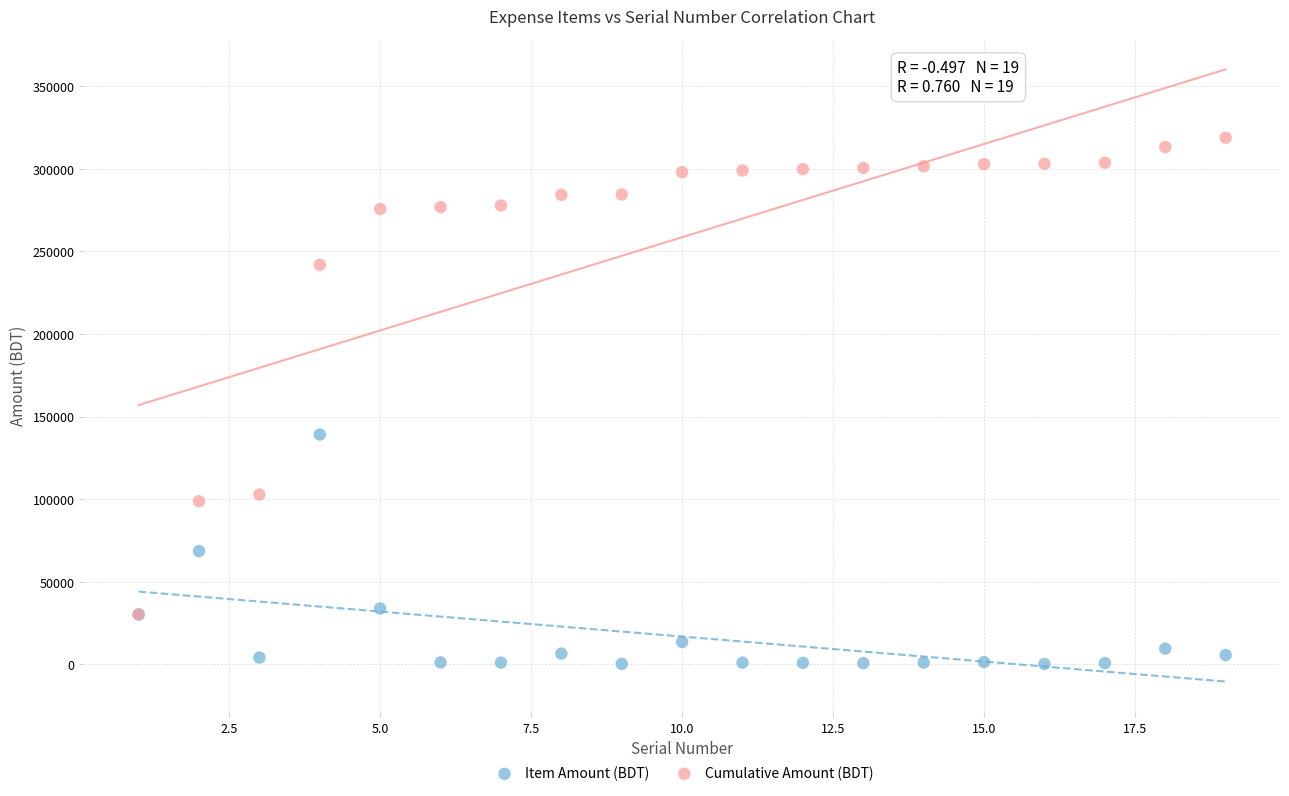

In the Cumulative Amount (BDT) series, what Y value is closest to 174514?

241886